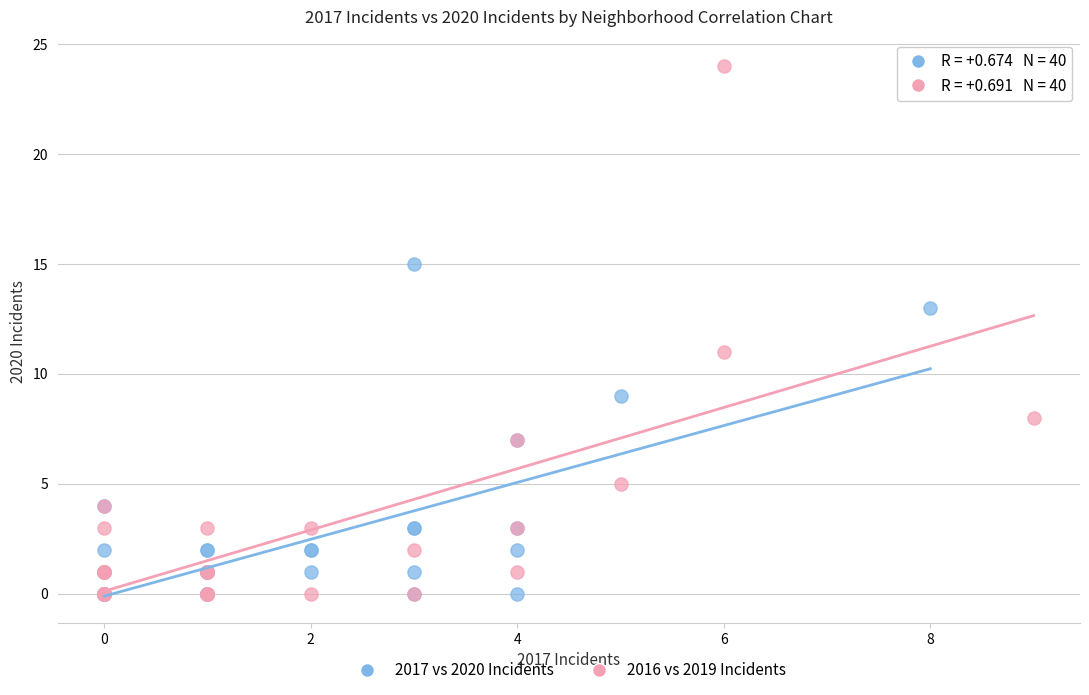

Which series has the largest Y range (max minus min)?

2016 vs 2019 Incidents